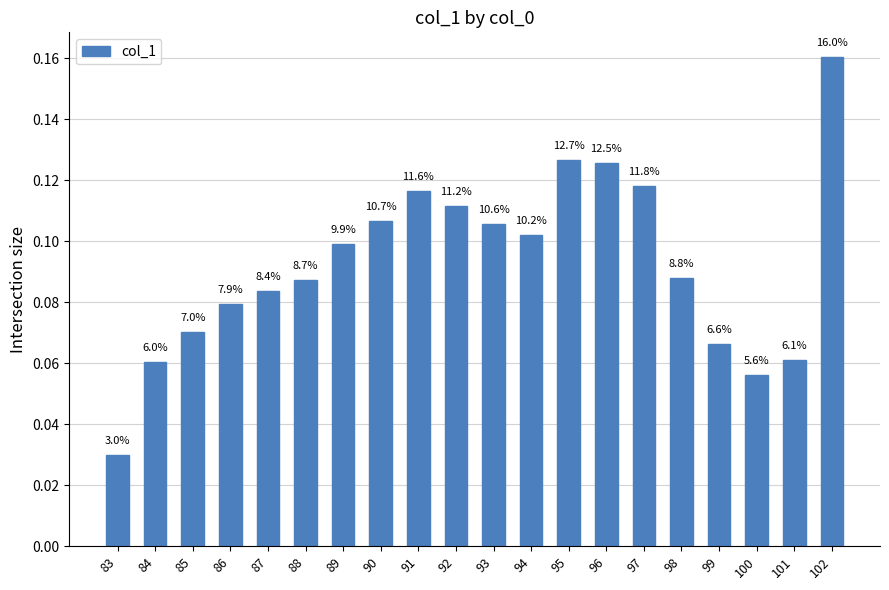

Where is the data nearest to the value 0?

83